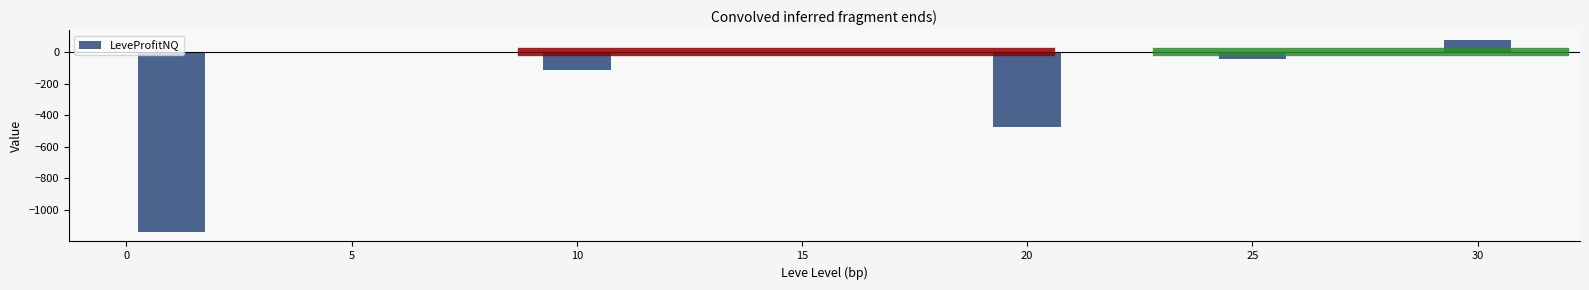

What is the change in value from 0 to 10?

+1026.5